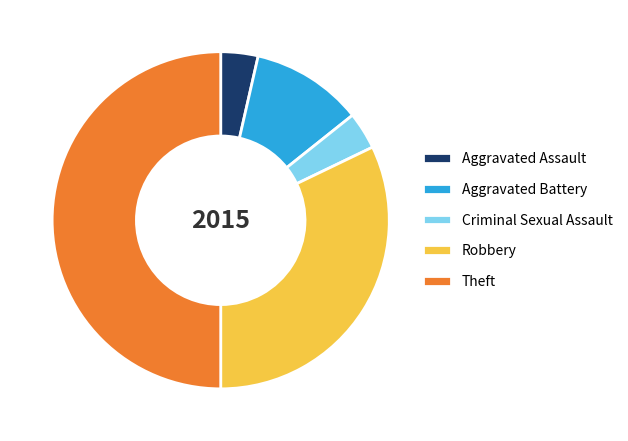

Between Aggravated Battery and Criminal Sexual Assault, which is larger?

Aggravated Battery